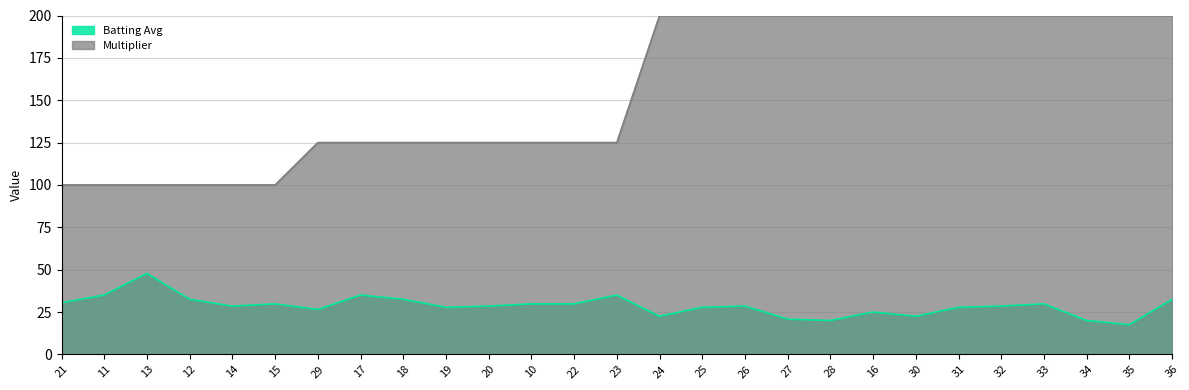

The value of Batting Avg at 19 is 9.0. True or false?

False